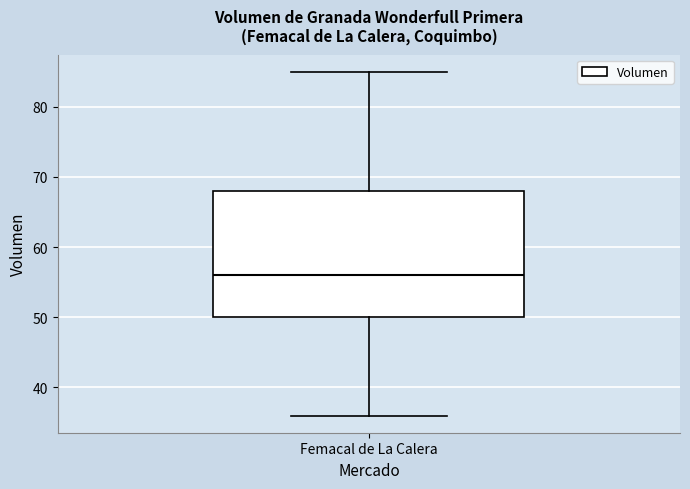

Read this box plot against the y-axis: the position of the median line, the range covered by the box, and the ends of both whiskers. The values are not printed on the chart, so give them approximately, as read against the axis.

median 56, box 50 to 68, whiskers 36 to 85